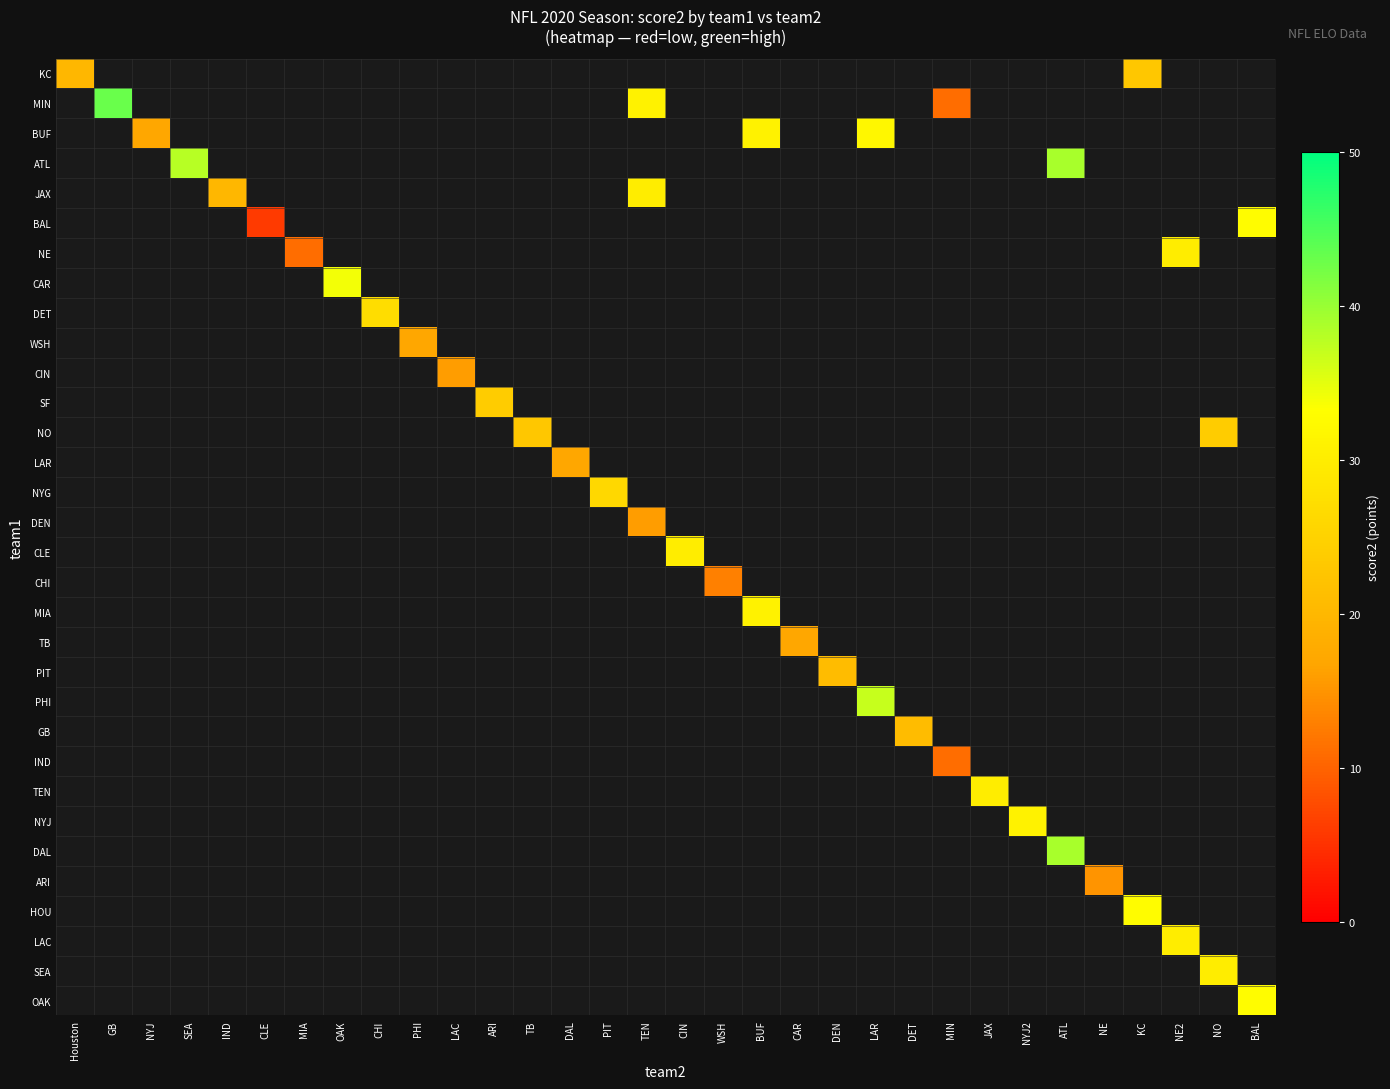

Reading left to right, list all the values displayed in this chart.

KC: Houston=20	GB=0	NYJ=0	SEA=0	IND=0	CLE=0	MIA=0	OAK=0	CHI=0	PHI=0	LAC=0	ARI=0	TB=0	DAL=0	PIT=0	TEN=0	CIN=0	WSH=0	BUF=0	CAR=0	DEN=0	LAR=0	DET=0	MIN=0	JAX=0	NYJ2=0	ATL=0	NE=0	KC=23	NE2=0	NO=0	BAL=0
MIN: Houston=0	GB=43	NYJ=0	SEA=0	IND=0	CLE=0	MIA=0	OAK=0	CHI=0	PHI=0	LAC=0	ARI=0	TB=0	DAL=0	PIT=0	TEN=31	CIN=0	WSH=0	BUF=0	CAR=0	DEN=0	LAR=0	DET=0	MIN=11	JAX=0	NYJ2=0	ATL=0	NE=0	KC=0	NE2=0	NO=0	BAL=0
BUF: Houston=0	GB=0	NYJ=17	SEA=0	IND=0	CLE=0	MIA=0	OAK=0	CHI=0	PHI=0	LAC=0	ARI=0	TB=0	DAL=0	PIT=0	TEN=0	CIN=0	WSH=0	BUF=31	CAR=0	DEN=0	LAR=32	DET=0	MIN=0	JAX=0	NYJ2=0	ATL=0	NE=0	KC=0	NE2=0	NO=0	BAL=0
ATL: Houston=0	GB=0	NYJ=0	SEA=38	IND=0	CLE=0	MIA=0	OAK=0	CHI=0	PHI=0	LAC=0	ARI=0	TB=0	DAL=0	PIT=0	TEN=0	CIN=0	WSH=0	BUF=0	CAR=0	DEN=0	LAR=0	DET=0	MIN=0	JAX=0	NYJ2=0	ATL=39	NE=0	KC=0	NE2=0	NO=0	BAL=0
JAX: Houston=0	GB=0	NYJ=0	SEA=0	IND=20	CLE=0	MIA=0	OAK=0	CHI=0	PHI=0	LAC=0	ARI=0	TB=0	DAL=0	PIT=0	TEN=30	CIN=0	WSH=0	BUF=0	CAR=0	DEN=0	LAR=0	DET=0	MIN=0	JAX=0	NYJ2=0	ATL=0	NE=0	KC=0	NE2=0	NO=0	BAL=0
BAL: Houston=0	GB=0	NYJ=0	SEA=0	IND=0	CLE=6	MIA=0	OAK=0	CHI=0	PHI=0	LAC=0	ARI=0	TB=0	DAL=0	PIT=0	TEN=0	CIN=0	WSH=0	BUF=0	CAR=0	DEN=0	LAR=0	DET=0	MIN=0	JAX=0	NYJ2=0	ATL=0	NE=0	KC=0	NE2=0	NO=0	BAL=33
NE: Houston=0	GB=0	NYJ=0	SEA=0	IND=0	CLE=0	MIA=11	OAK=0	CHI=0	PHI=0	LAC=0	ARI=0	TB=0	DAL=0	PIT=0	TEN=0	CIN=0	WSH=0	BUF=0	CAR=0	DEN=0	LAR=0	DET=0	MIN=0	JAX=0	NYJ2=0	ATL=0	NE=0	KC=0	NE2=30	NO=0	BAL=0
CAR: Houston=0	GB=0	NYJ=0	SEA=0	IND=0	CLE=0	MIA=0	OAK=34	CHI=0	PHI=0	LAC=0	ARI=0	TB=0	DAL=0	PIT=0	TEN=0	CIN=0	WSH=0	BUF=0	CAR=0	DEN=0	LAR=0	DET=0	MIN=0	JAX=0	NYJ2=0	ATL=0	NE=0	KC=0	NE2=0	NO=0	BAL=0
DET: Houston=0	GB=0	NYJ=0	SEA=0	IND=0	CLE=0	MIA=0	OAK=0	CHI=27	PHI=0	LAC=0	ARI=0	TB=0	DAL=0	PIT=0	TEN=0	CIN=0	WSH=0	BUF=0	CAR=0	DEN=0	LAR=0	DET=0	MIN=0	JAX=0	NYJ2=0	ATL=0	NE=0	KC=0	NE2=0	NO=0	BAL=0
WSH: Houston=0	GB=0	NYJ=0	SEA=0	IND=0	CLE=0	MIA=0	OAK=0	CHI=0	PHI=17	LAC=0	ARI=0	TB=0	DAL=0	PIT=0	TEN=0	CIN=0	WSH=0	BUF=0	CAR=0	DEN=0	LAR=0	DET=0	MIN=0	JAX=0	NYJ2=0	ATL=0	NE=0	KC=0	NE2=0	NO=0	BAL=0
CIN: Houston=0	GB=0	NYJ=0	SEA=0	IND=0	CLE=0	MIA=0	OAK=0	CHI=0	PHI=0	LAC=16	ARI=0	TB=0	DAL=0	PIT=0	TEN=0	CIN=0	WSH=0	BUF=0	CAR=0	DEN=0	LAR=0	DET=0	MIN=0	JAX=0	NYJ2=0	ATL=0	NE=0	KC=0	NE2=0	NO=0	BAL=0
SF: Houston=0	GB=0	NYJ=0	SEA=0	IND=0	CLE=0	MIA=0	OAK=0	CHI=0	PHI=0	LAC=0	ARI=24	TB=0	DAL=0	PIT=0	TEN=0	CIN=0	WSH=0	BUF=0	CAR=0	DEN=0	LAR=0	DET=0	MIN=0	JAX=0	NYJ2=0	ATL=0	NE=0	KC=0	NE2=0	NO=0	BAL=0
NO: Houston=0	GB=0	NYJ=0	SEA=0	IND=0	CLE=0	MIA=0	OAK=0	CHI=0	PHI=0	LAC=0	ARI=0	TB=23	DAL=0	PIT=0	TEN=0	CIN=0	WSH=0	BUF=0	CAR=0	DEN=0	LAR=0	DET=0	MIN=0	JAX=0	NYJ2=0	ATL=0	NE=0	KC=0	NE2=0	NO=24	BAL=0
LAR: Houston=0	GB=0	NYJ=0	SEA=0	IND=0	CLE=0	MIA=0	OAK=0	CHI=0	PHI=0	LAC=0	ARI=0	TB=0	DAL=17	PIT=0	TEN=0	CIN=0	WSH=0	BUF=0	CAR=0	DEN=0	LAR=0	DET=0	MIN=0	JAX=0	NYJ2=0	ATL=0	NE=0	KC=0	NE2=0	NO=0	BAL=0
NYG: Houston=0	GB=0	NYJ=0	SEA=0	IND=0	CLE=0	MIA=0	OAK=0	CHI=0	PHI=0	LAC=0	ARI=0	TB=0	DAL=0	PIT=26	TEN=0	CIN=0	WSH=0	BUF=0	CAR=0	DEN=0	LAR=0	DET=0	MIN=0	JAX=0	NYJ2=0	ATL=0	NE=0	KC=0	NE2=0	NO=0	BAL=0
DEN: Houston=0	GB=0	NYJ=0	SEA=0	IND=0	CLE=0	MIA=0	OAK=0	CHI=0	PHI=0	LAC=0	ARI=0	TB=0	DAL=0	PIT=0	TEN=16	CIN=0	WSH=0	BUF=0	CAR=0	DEN=0	LAR=0	DET=0	MIN=0	JAX=0	NYJ2=0	ATL=0	NE=0	KC=0	NE2=0	NO=0	BAL=0
CLE: Houston=0	GB=0	NYJ=0	SEA=0	IND=0	CLE=0	MIA=0	OAK=0	CHI=0	PHI=0	LAC=0	ARI=0	TB=0	DAL=0	PIT=0	TEN=0	CIN=30	WSH=0	BUF=0	CAR=0	DEN=0	LAR=0	DET=0	MIN=0	JAX=0	NYJ2=0	ATL=0	NE=0	KC=0	NE2=0	NO=0	BAL=0
CHI: Houston=0	GB=0	NYJ=0	SEA=0	IND=0	CLE=0	MIA=0	OAK=0	CHI=0	PHI=0	LAC=0	ARI=0	TB=0	DAL=0	PIT=0	TEN=0	CIN=0	WSH=13	BUF=0	CAR=0	DEN=0	LAR=0	DET=0	MIN=0	JAX=0	NYJ2=0	ATL=0	NE=0	KC=0	NE2=0	NO=0	BAL=0
MIA: Houston=0	GB=0	NYJ=0	SEA=0	IND=0	CLE=0	MIA=0	OAK=0	CHI=0	PHI=0	LAC=0	ARI=0	TB=0	DAL=0	PIT=0	TEN=0	CIN=0	WSH=0	BUF=31	CAR=0	DEN=0	LAR=0	DET=0	MIN=0	JAX=0	NYJ2=0	ATL=0	NE=0	KC=0	NE2=0	NO=0	BAL=0
TB: Houston=0	GB=0	NYJ=0	SEA=0	IND=0	CLE=0	MIA=0	OAK=0	CHI=0	PHI=0	LAC=0	ARI=0	TB=0	DAL=0	PIT=0	TEN=0	CIN=0	WSH=0	BUF=0	CAR=17	DEN=0	LAR=0	DET=0	MIN=0	JAX=0	NYJ2=0	ATL=0	NE=0	KC=0	NE2=0	NO=0	BAL=0
PIT: Houston=0	GB=0	NYJ=0	SEA=0	IND=0	CLE=0	MIA=0	OAK=0	CHI=0	PHI=0	LAC=0	ARI=0	TB=0	DAL=0	PIT=0	TEN=0	CIN=0	WSH=0	BUF=0	CAR=0	DEN=21	LAR=0	DET=0	MIN=0	JAX=0	NYJ2=0	ATL=0	NE=0	KC=0	NE2=0	NO=0	BAL=0
PHI: Houston=0	GB=0	NYJ=0	SEA=0	IND=0	CLE=0	MIA=0	OAK=0	CHI=0	PHI=0	LAC=0	ARI=0	TB=0	DAL=0	PIT=0	TEN=0	CIN=0	WSH=0	BUF=0	CAR=0	DEN=0	LAR=37	DET=0	MIN=0	JAX=0	NYJ2=0	ATL=0	NE=0	KC=0	NE2=0	NO=0	BAL=0
GB: Houston=0	GB=0	NYJ=0	SEA=0	IND=0	CLE=0	MIA=0	OAK=0	CHI=0	PHI=0	LAC=0	ARI=0	TB=0	DAL=0	PIT=0	TEN=0	CIN=0	WSH=0	BUF=0	CAR=0	DEN=0	LAR=0	DET=21	MIN=0	JAX=0	NYJ2=0	ATL=0	NE=0	KC=0	NE2=0	NO=0	BAL=0
IND: Houston=0	GB=0	NYJ=0	SEA=0	IND=0	CLE=0	MIA=0	OAK=0	CHI=0	PHI=0	LAC=0	ARI=0	TB=0	DAL=0	PIT=0	TEN=0	CIN=0	WSH=0	BUF=0	CAR=0	DEN=0	LAR=0	DET=0	MIN=11	JAX=0	NYJ2=0	ATL=0	NE=0	KC=0	NE2=0	NO=0	BAL=0
TEN: Houston=0	GB=0	NYJ=0	SEA=0	IND=0	CLE=0	MIA=0	OAK=0	CHI=0	PHI=0	LAC=0	ARI=0	TB=0	DAL=0	PIT=0	TEN=0	CIN=0	WSH=0	BUF=0	CAR=0	DEN=0	LAR=0	DET=0	MIN=0	JAX=30	NYJ2=0	ATL=0	NE=0	KC=0	NE2=0	NO=0	BAL=0
NYJ: Houston=0	GB=0	NYJ=0	SEA=0	IND=0	CLE=0	MIA=0	OAK=0	CHI=0	PHI=0	LAC=0	ARI=0	TB=0	DAL=0	PIT=0	TEN=0	CIN=0	WSH=0	BUF=0	CAR=0	DEN=0	LAR=0	DET=0	MIN=0	JAX=0	NYJ2=31	ATL=0	NE=0	KC=0	NE2=0	NO=0	BAL=0
DAL: Houston=0	GB=0	NYJ=0	SEA=0	IND=0	CLE=0	MIA=0	OAK=0	CHI=0	PHI=0	LAC=0	ARI=0	TB=0	DAL=0	PIT=0	TEN=0	CIN=0	WSH=0	BUF=0	CAR=0	DEN=0	LAR=0	DET=0	MIN=0	JAX=0	NYJ2=0	ATL=39	NE=0	KC=0	NE2=0	NO=0	BAL=0
ARI: Houston=0	GB=0	NYJ=0	SEA=0	IND=0	CLE=0	MIA=0	OAK=0	CHI=0	PHI=0	LAC=0	ARI=0	TB=0	DAL=0	PIT=0	TEN=0	CIN=0	WSH=0	BUF=0	CAR=0	DEN=0	LAR=0	DET=0	MIN=0	JAX=0	NYJ2=0	ATL=0	NE=15	KC=0	NE2=0	NO=0	BAL=0
HOU: Houston=0	GB=0	NYJ=0	SEA=0	IND=0	CLE=0	MIA=0	OAK=0	CHI=0	PHI=0	LAC=0	ARI=0	TB=0	DAL=0	PIT=0	TEN=0	CIN=0	WSH=0	BUF=0	CAR=0	DEN=0	LAR=0	DET=0	MIN=0	JAX=0	NYJ2=0	ATL=0	NE=0	KC=33	NE2=0	NO=0	BAL=0
LAC: Houston=0	GB=0	NYJ=0	SEA=0	IND=0	CLE=0	MIA=0	OAK=0	CHI=0	PHI=0	LAC=0	ARI=0	TB=0	DAL=0	PIT=0	TEN=0	CIN=0	WSH=0	BUF=0	CAR=0	DEN=0	LAR=0	DET=0	MIN=0	JAX=0	NYJ2=0	ATL=0	NE=0	KC=0	NE2=30	NO=0	BAL=0
SEA: Houston=0	GB=0	NYJ=0	SEA=0	IND=0	CLE=0	MIA=0	OAK=0	CHI=0	PHI=0	LAC=0	ARI=0	TB=0	DAL=0	PIT=0	TEN=0	CIN=0	WSH=0	BUF=0	CAR=0	DEN=0	LAR=0	DET=0	MIN=0	JAX=0	NYJ2=0	ATL=0	NE=0	KC=0	NE2=0	NO=30	BAL=0
OAK: Houston=0	GB=0	NYJ=0	SEA=0	IND=0	CLE=0	MIA=0	OAK=0	CHI=0	PHI=0	LAC=0	ARI=0	TB=0	DAL=0	PIT=0	TEN=0	CIN=0	WSH=0	BUF=0	CAR=0	DEN=0	LAR=0	DET=0	MIN=0	JAX=0	NYJ2=0	ATL=0	NE=0	KC=0	NE2=0	NO=0	BAL=33